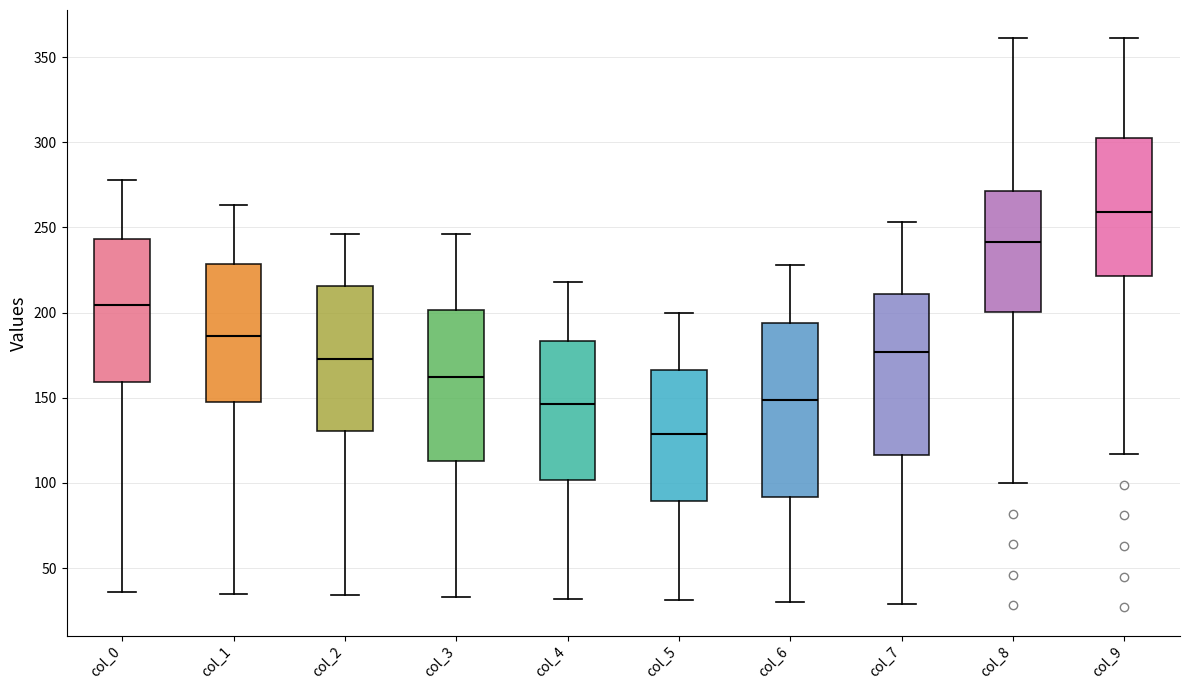

Which box's median line is the lowest?

col_5